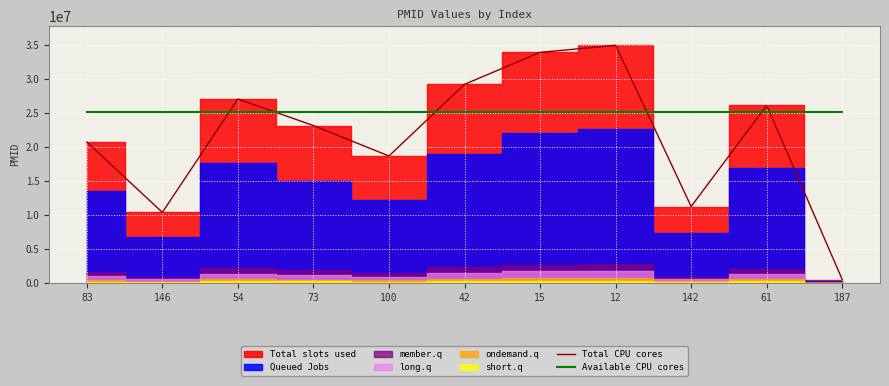

Reading left to right, transcribe all the data shown in this chart.

Total CPU cores: 20740587.0	10392483.0	27067968.0	23167405.0	18685443.0	29229126.0	33931685.0	34968154.0	11252546.0	26130612.0	511015.0
Available CPU cores: 25177070.9	25177070.9	25177070.9	25177070.9	25177070.9	25177070.9	25177070.9	25177070.9	25177070.9	25177070.9	25177070.9